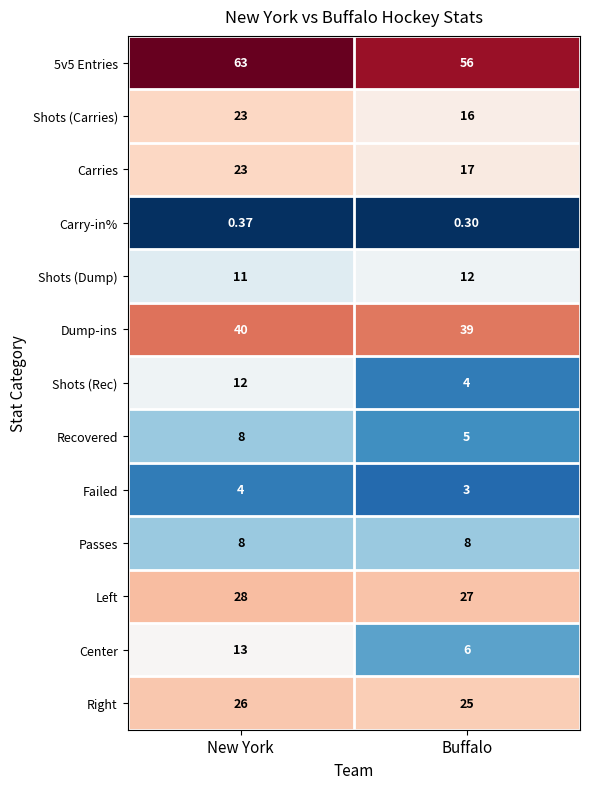

At which category does the chart reach its minimum across all series?

Buffalo